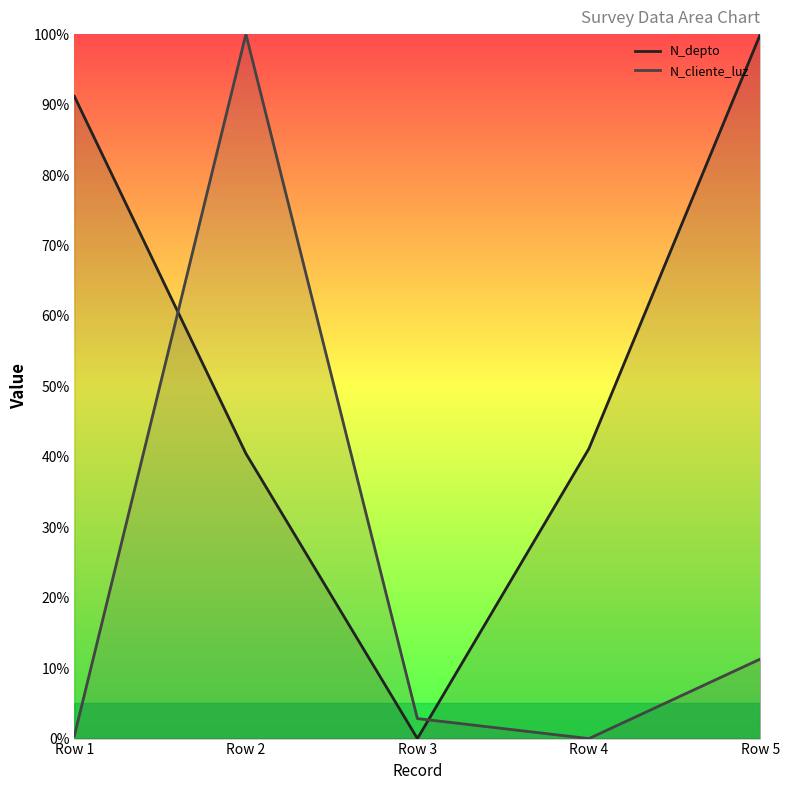

How many values in the N_cliente_luz series are below 2?

2